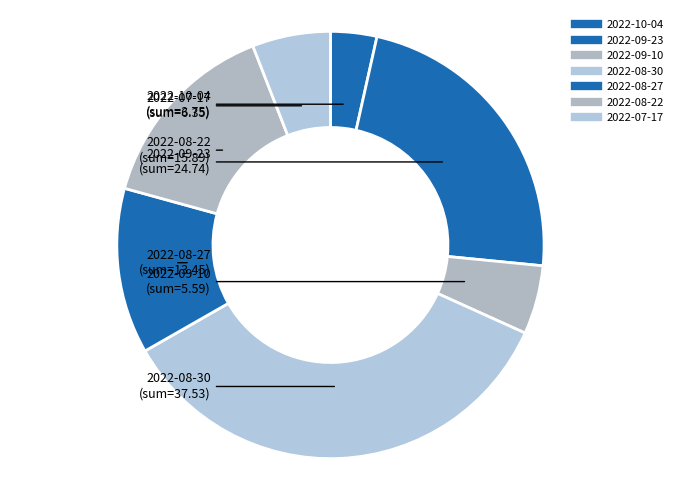

True or false: 2022-08-30 accounts for 35% of the total.

True